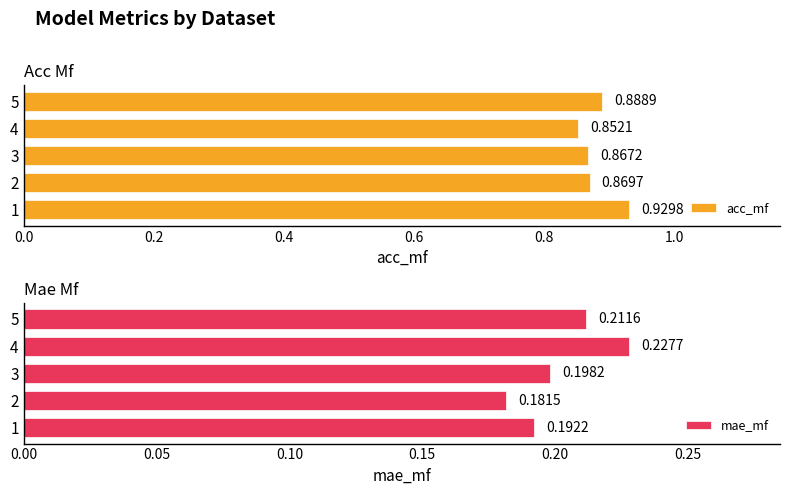

At how many categories does at least one series exceed 0?

5